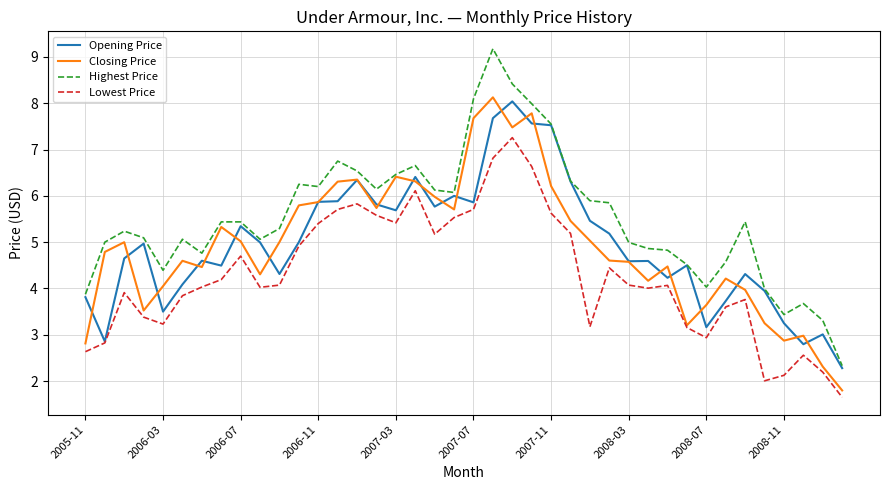

Which series has the largest total across all categories?

Highest Price